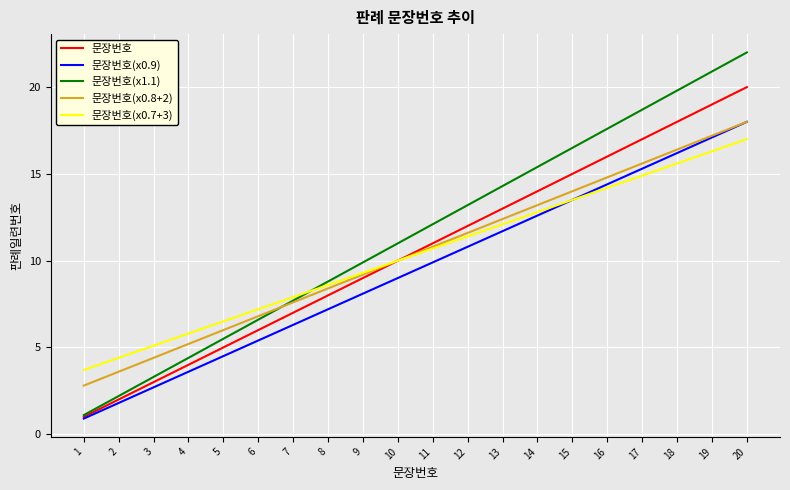

At which label is 문장번호(x0.9) closest to 9?

10